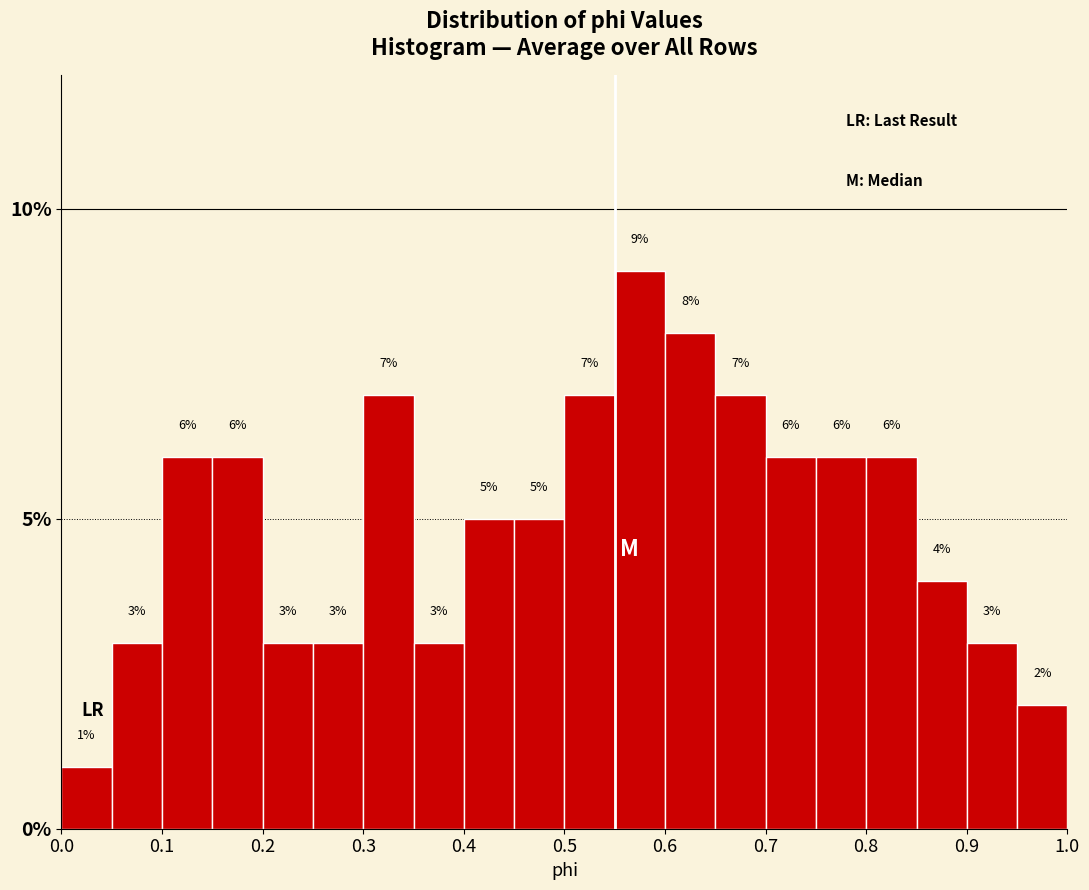

Reading left to right, transcribe this chart: for each bar, give the range it covers on the x-axis and its height.

0.00 to 0.05: 1
0.05 to 0.10: 3
0.10 to 0.15: 6
0.15 to 0.20: 6
0.20 to 0.25: 3
0.25 to 0.30: 3
0.30 to 0.35: 7
0.35 to 0.40: 3
0.40 to 0.45: 5
0.45 to 0.50: 5
0.50 to 0.55: 7
0.55 to 0.60: 9
0.60 to 0.65: 8
0.65 to 0.70: 7
0.70 to 0.75: 6
0.75 to 0.80: 6
0.80 to 0.85: 6
0.85 to 0.90: 4
0.90 to 0.95: 3
0.95 to 1.00: 2